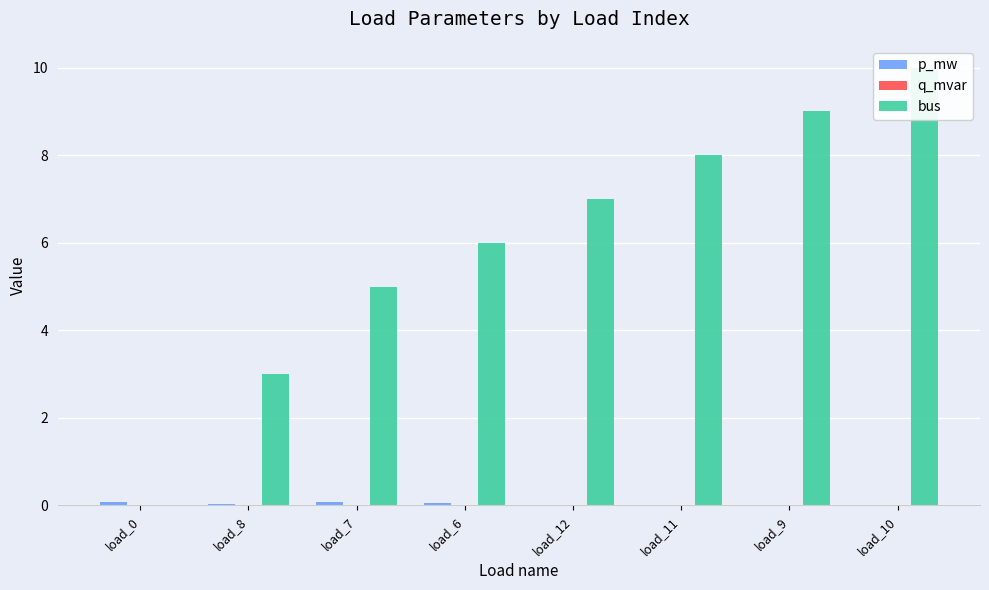

What are all the series names shown in the legend?

p_mw, q_mvar, bus